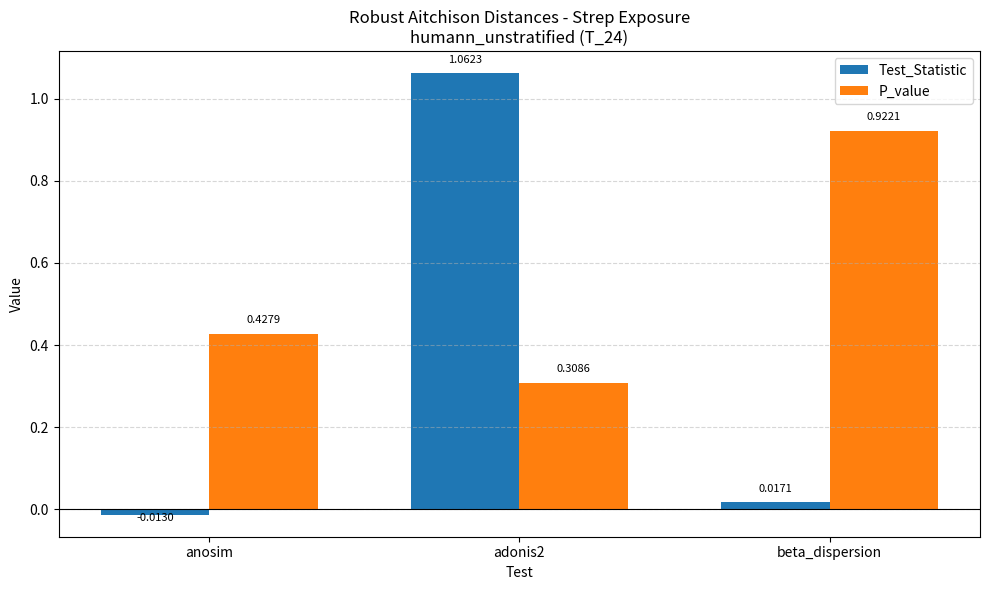

How many bars are there in total?

6